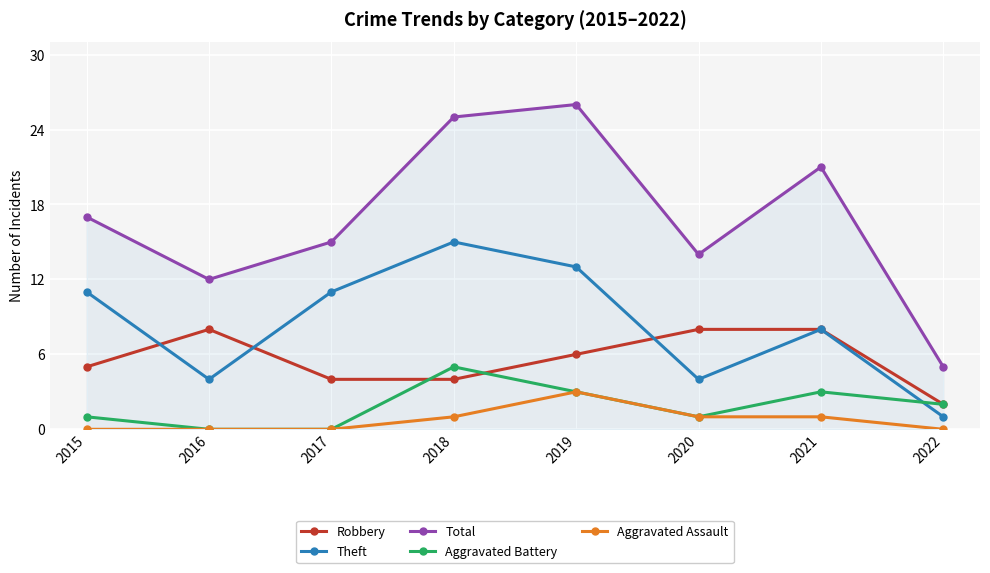

What is the value of the Aggravated Assault point at the 5th from the left?

3